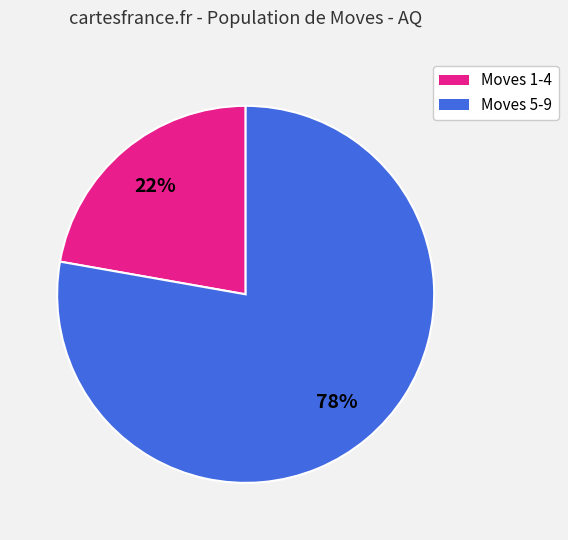

Count the number of slices in the pie.

2